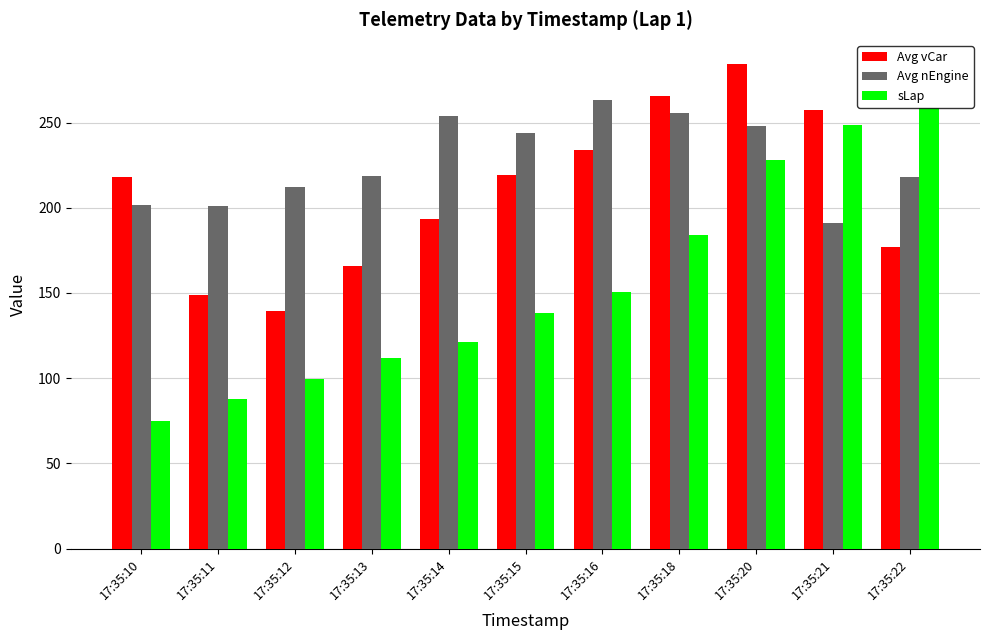

List the series in order of their peak value, lowest first.

sLap, Avg nEngine, Avg vCar